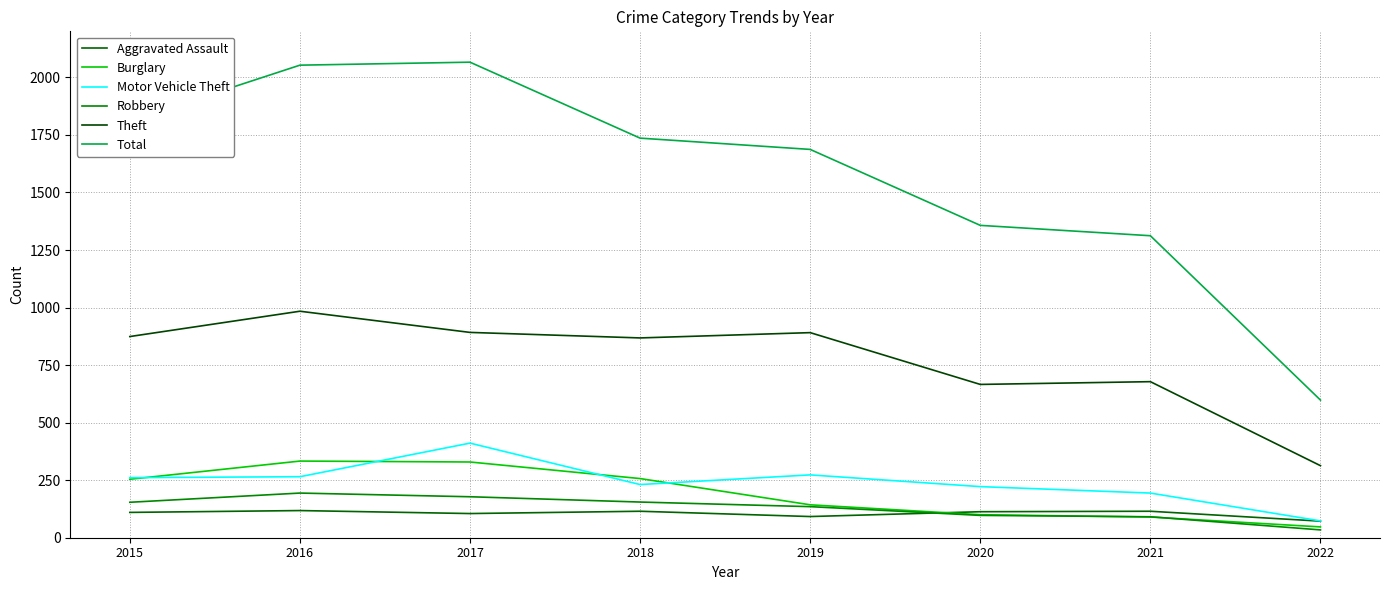

How many lines are shown in the chart?

6